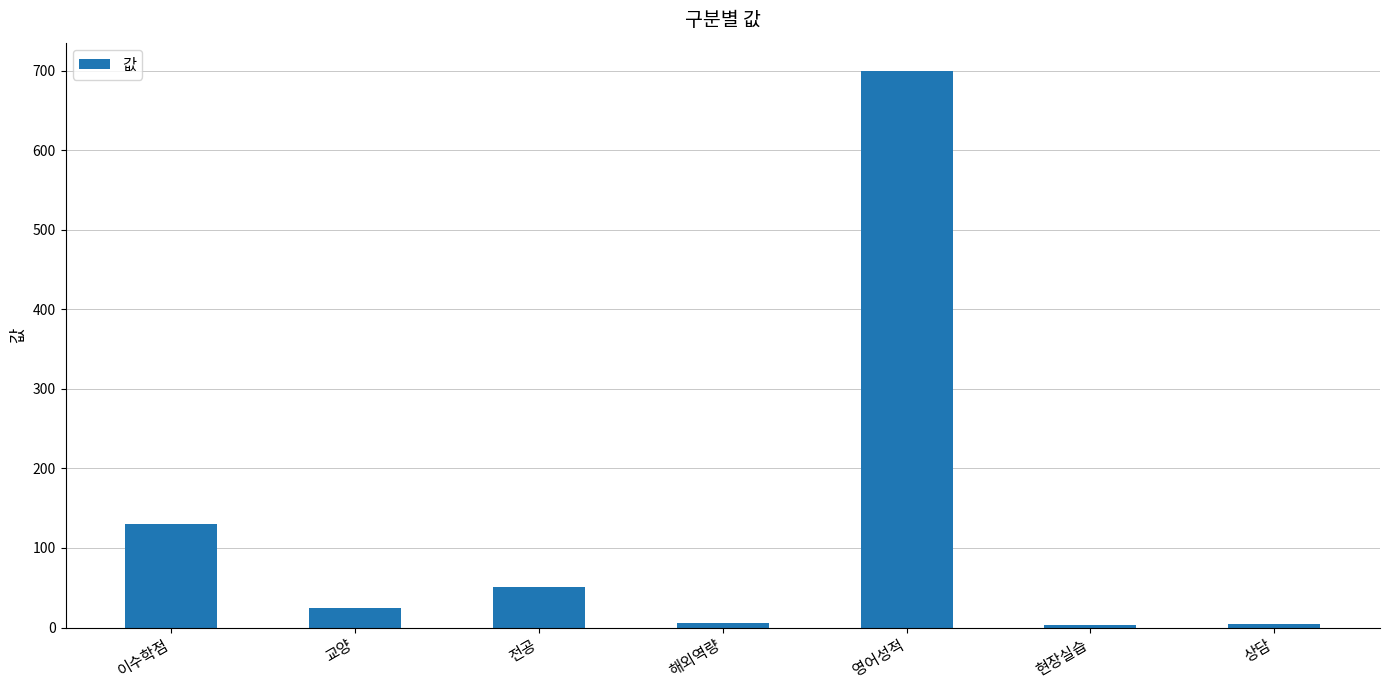

What is the label of the 2nd bar from the left?

교양